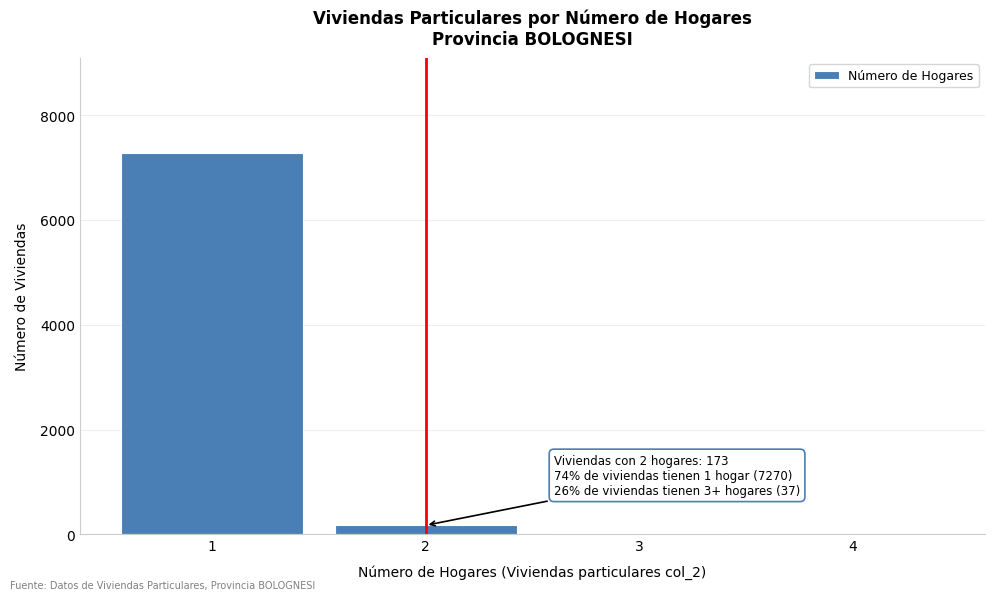

What is the sum of all values?

7480